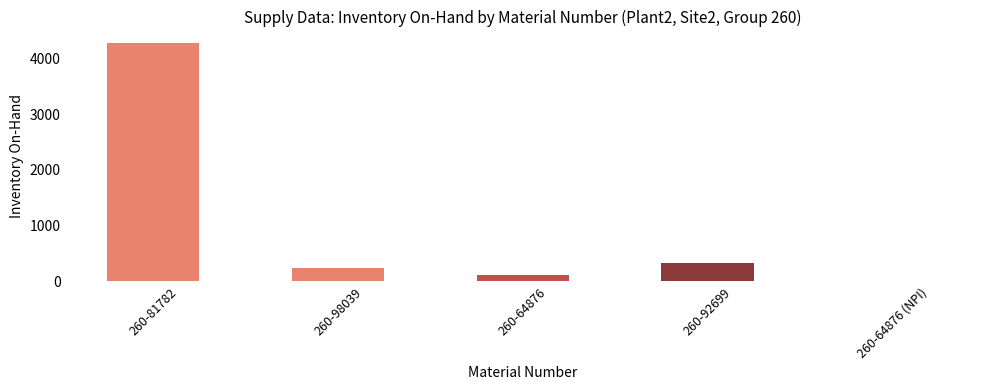

Reading left to right, what are all the values shown in this chart?

4268	245	115	330	0